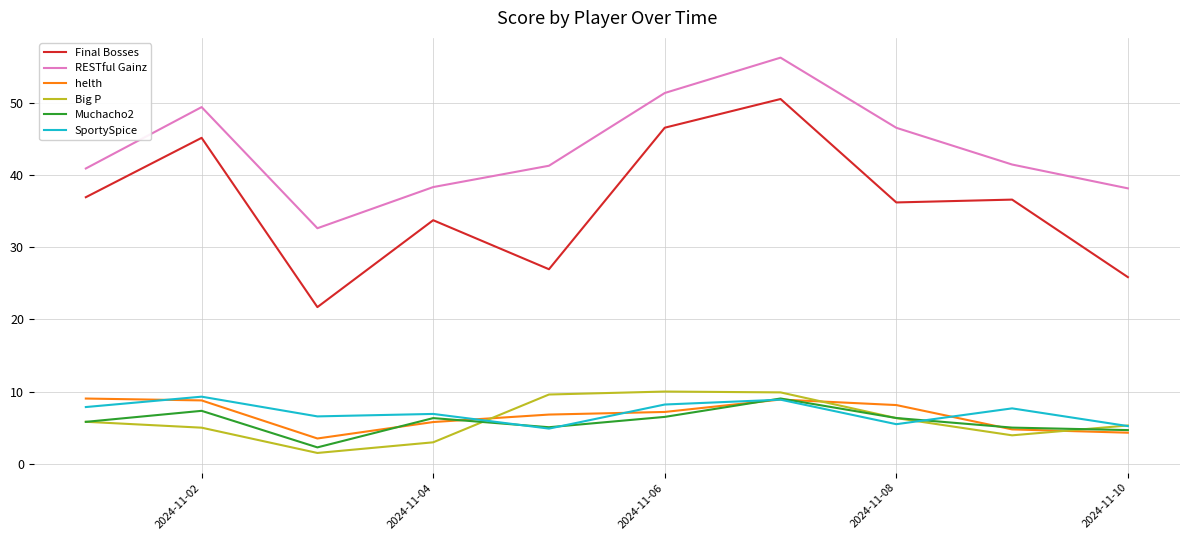

Which series has the largest total across all categories?

RESTful Gainz